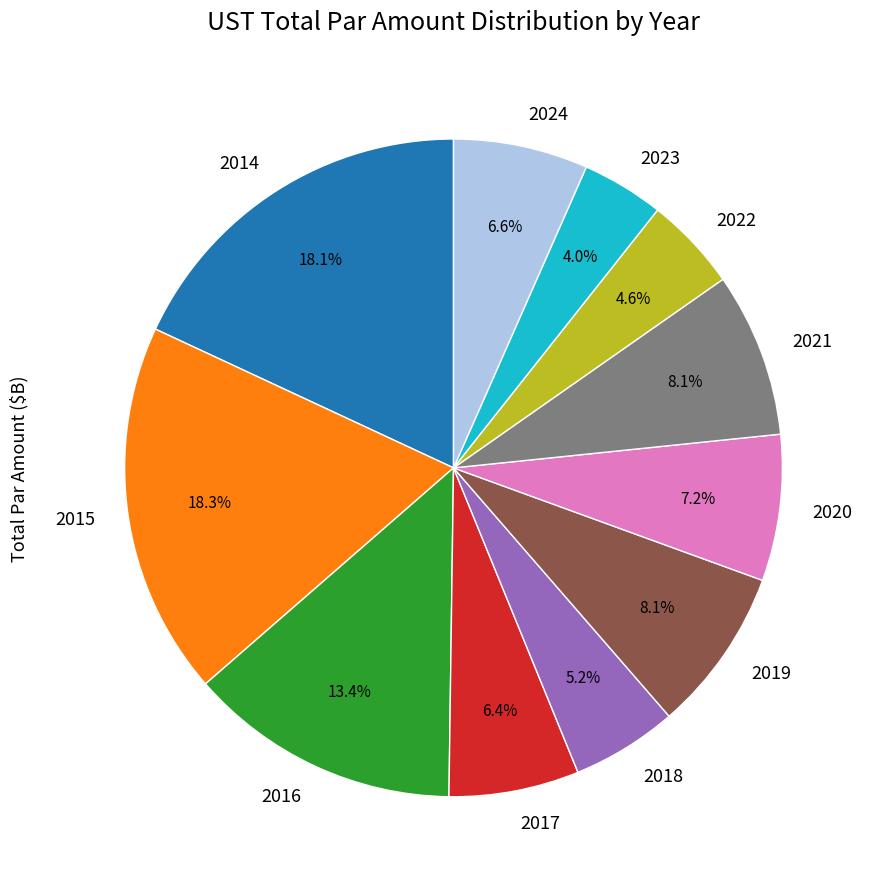

What percentage is the 2016 slice, to the nearest percent?

13%